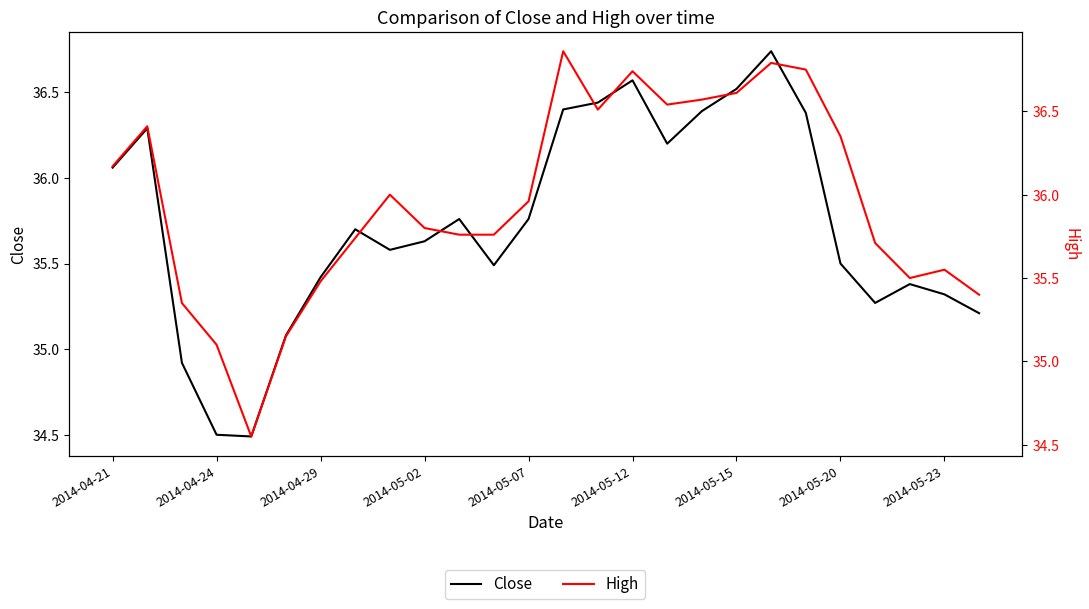

Where does the Close series first go above 35?

2014-04-21